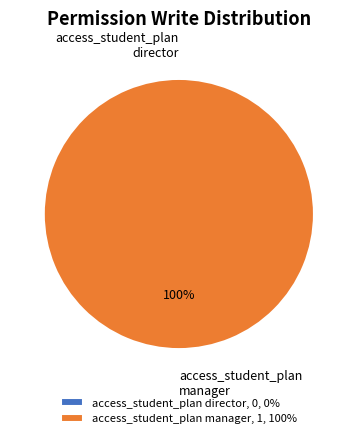

Between access_student_plan_director and access_student_plan_manager, which is larger?

access_student_plan_manager